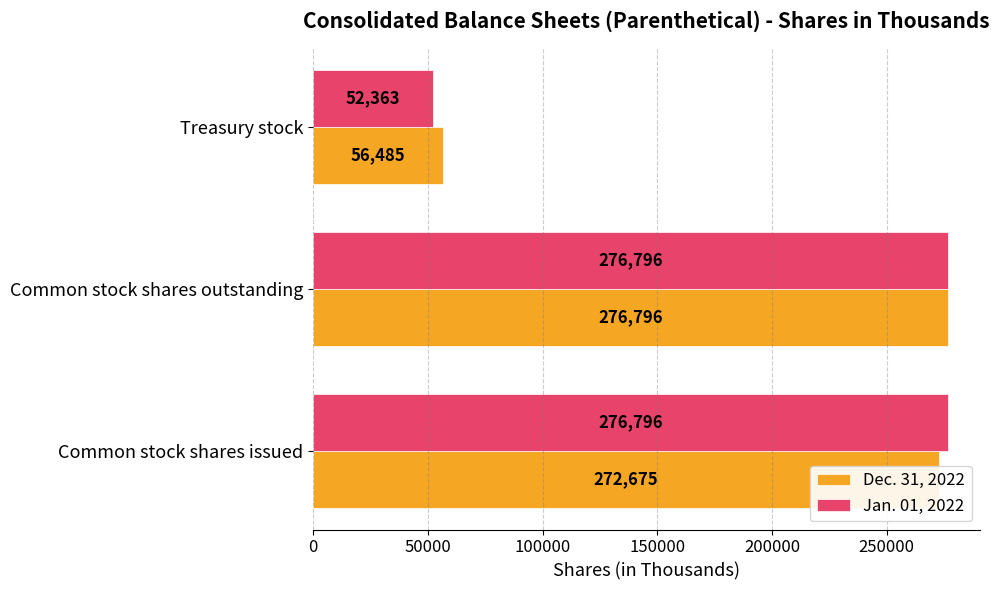

Is the value of Dec. 31, 2022 at Treasury stock greater than the value of Jan. 01, 2022 at Treasury stock?

Yes